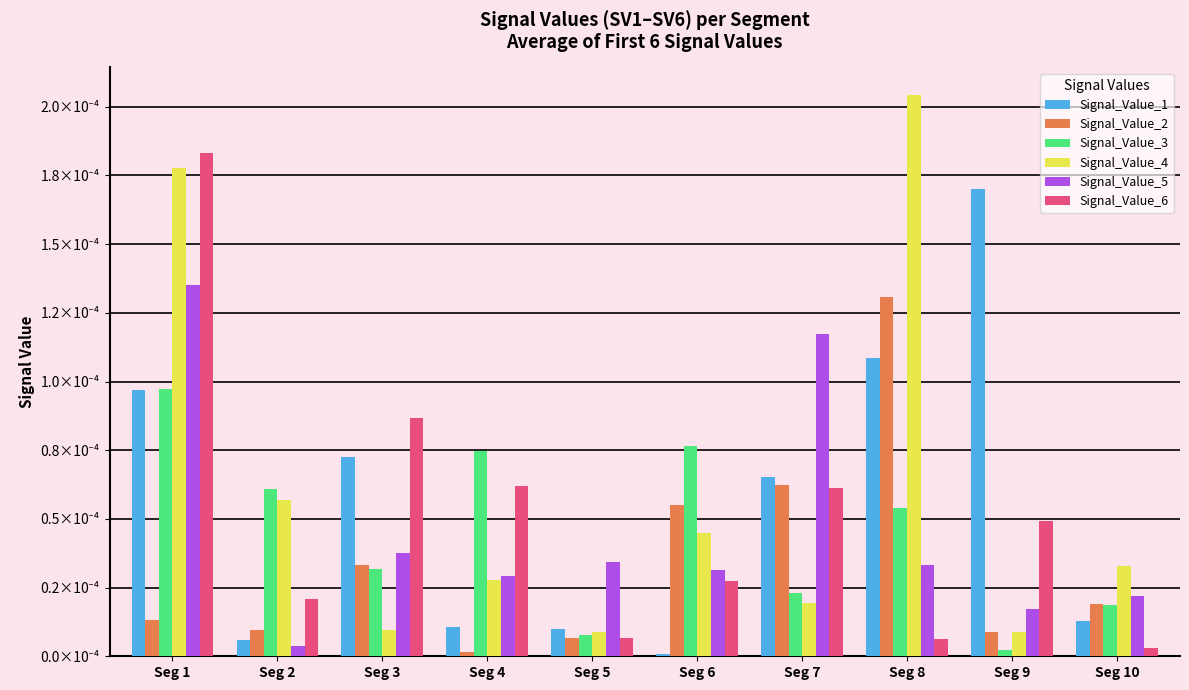

True or false: Signal_Value_3 has a value of 0.0 at Seg 2.

False